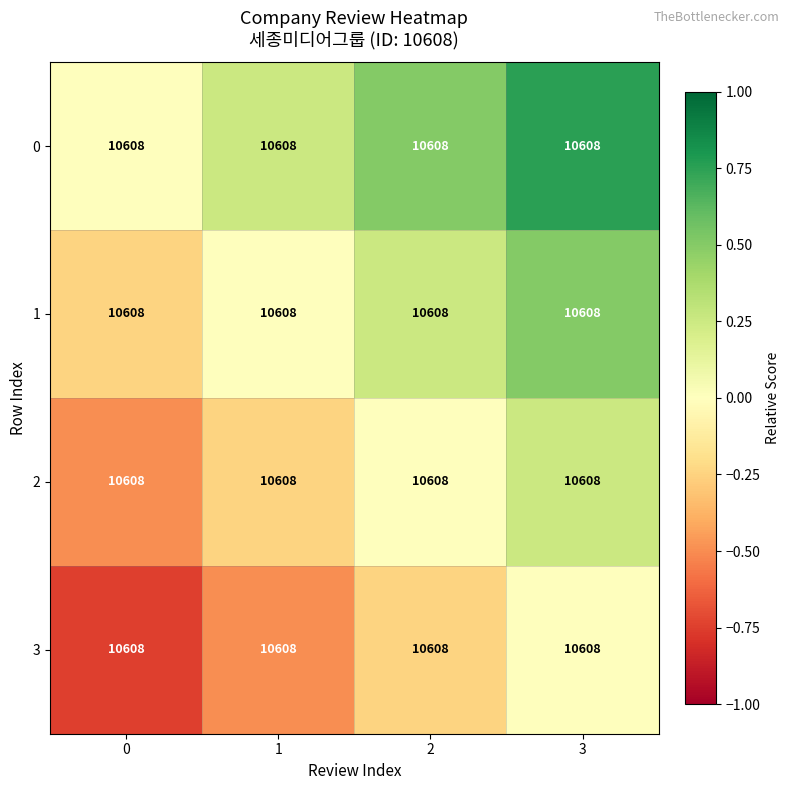

Rank the series at 1 from lowest to highest value.

3, 2, 1, 0